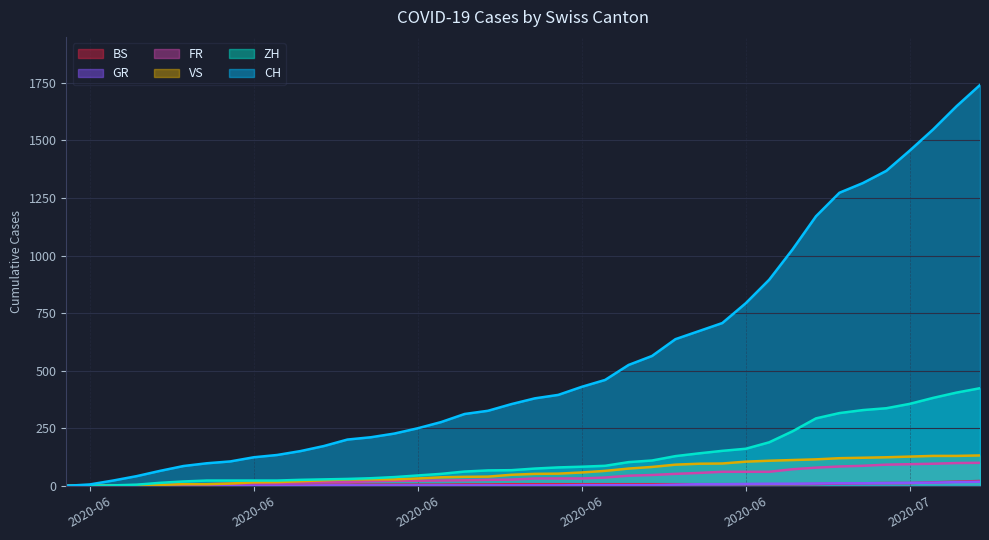

Where does the VS series first go above 52?

2020-06-21